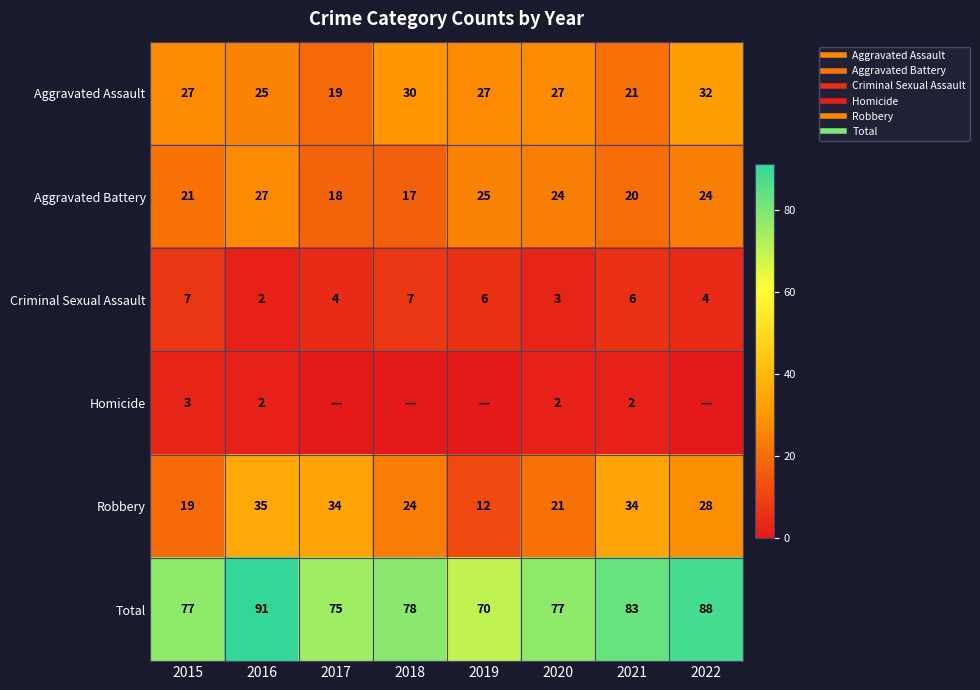

List the labels in order of Robbery value, largest first.

2016, 2017, 2021, 2022, 2018, 2020, 2015, 2019